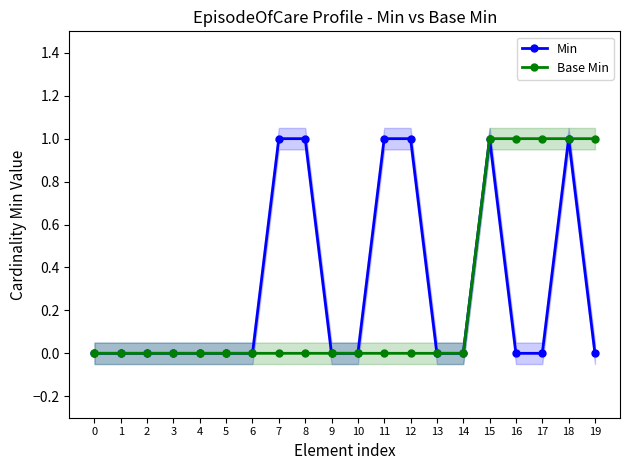

How many lines are shown in the chart?

2